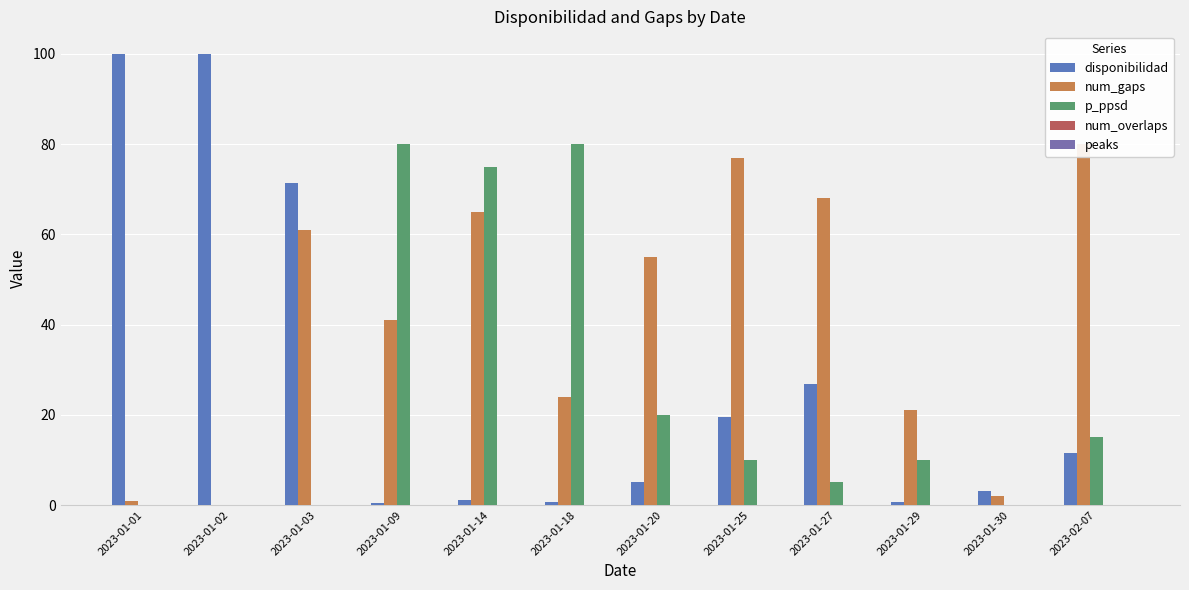

Where is peaks nearest to the value 0?

2023-01-01